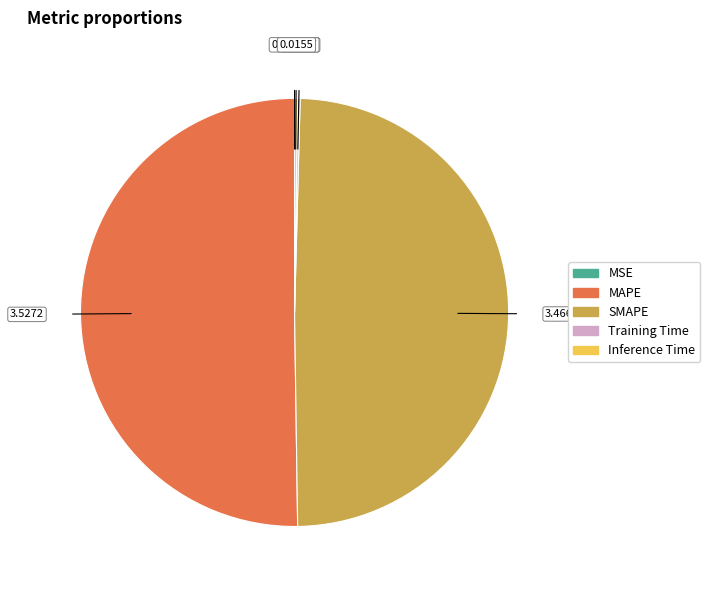

Which slice represents more than half of the pie?

MAPE